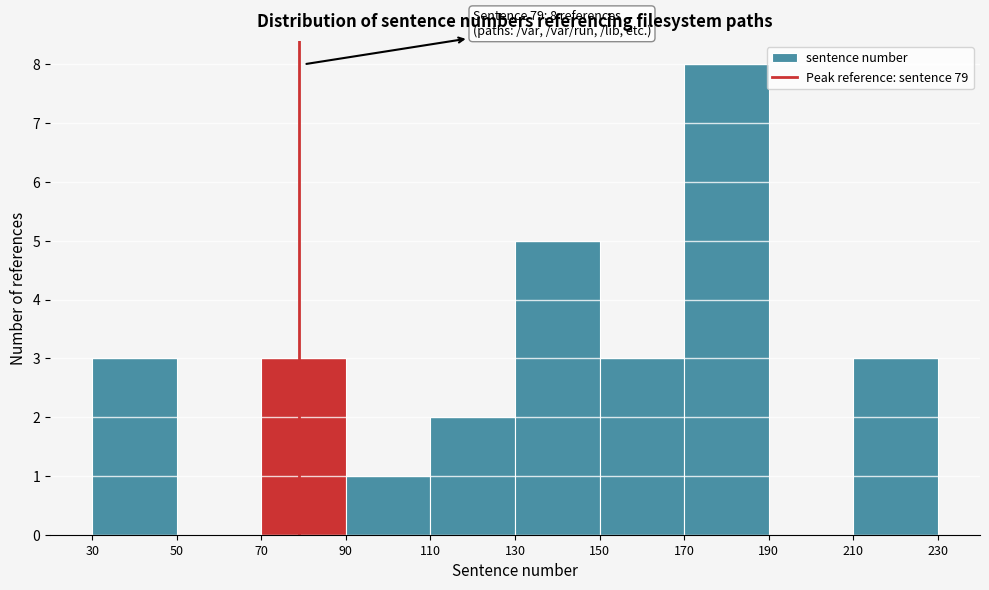

Which range on the x-axis has the tallest bar?

170 to 190